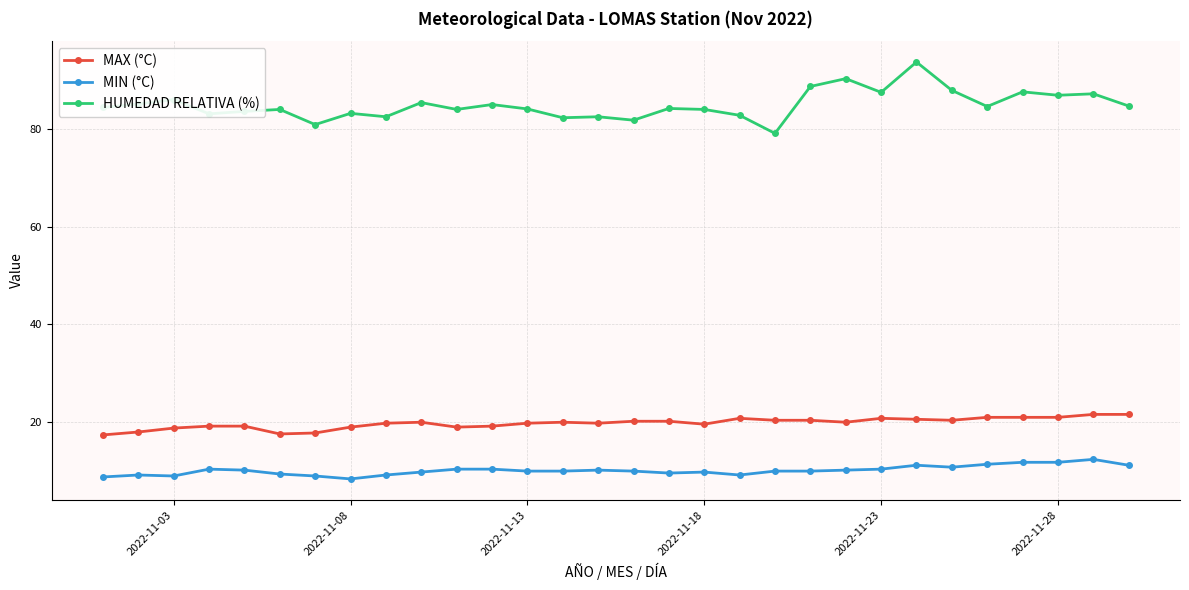

What are all the series names shown in the legend?

MAX (°C), MIN (°C), HUMEDAD RELATIVA (%)